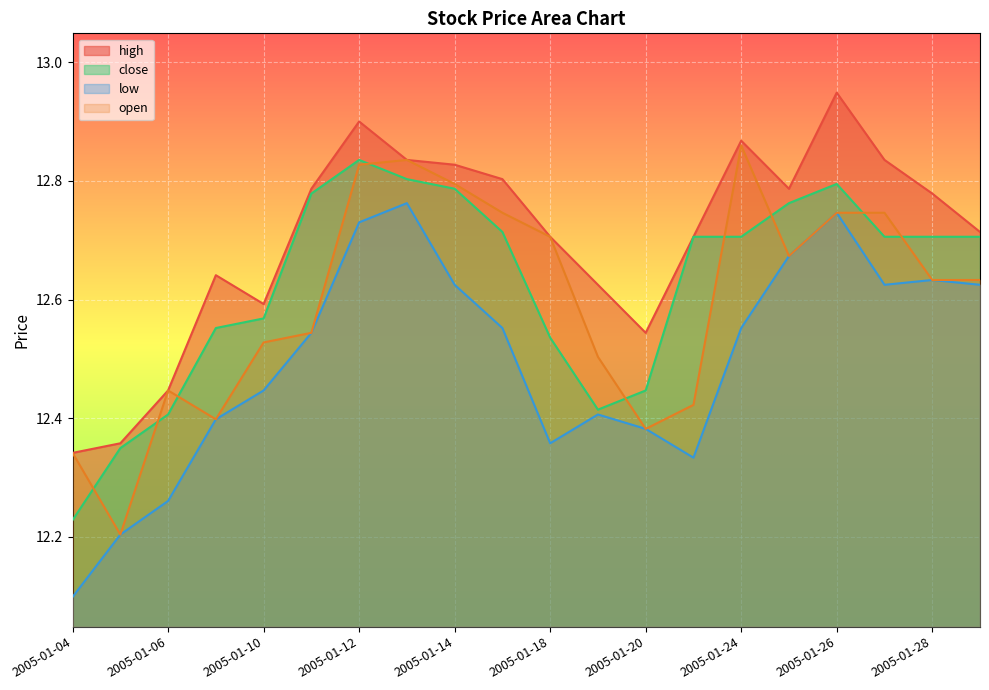

What is the sum of all open values?

252.0